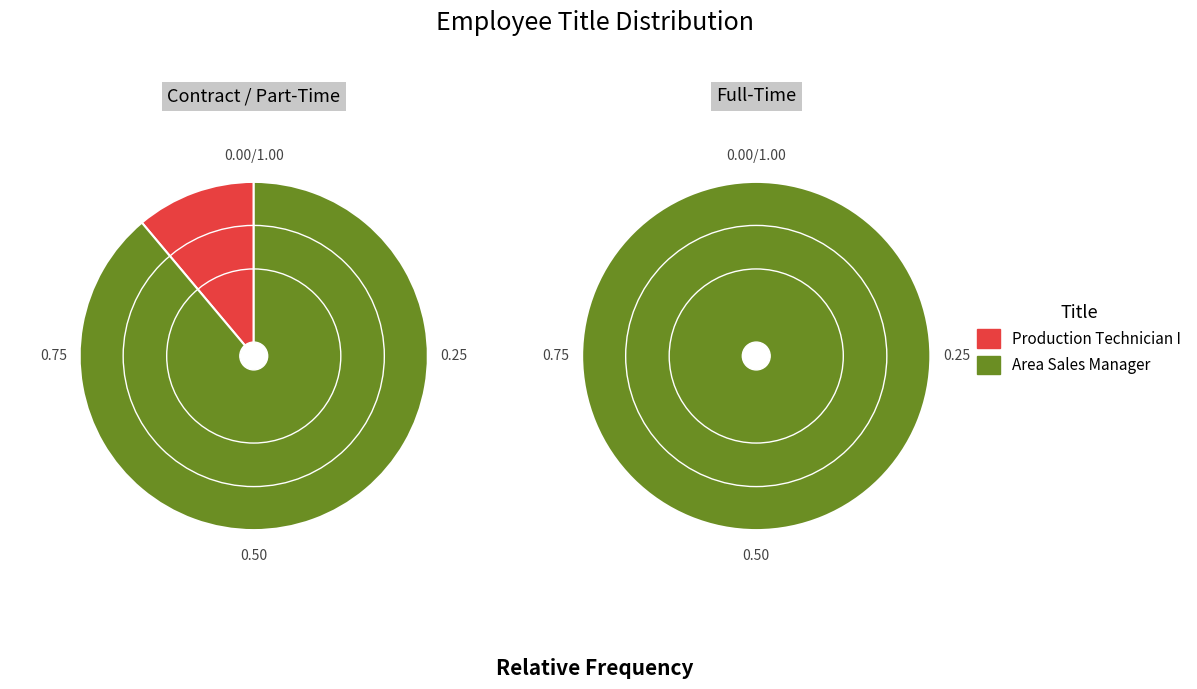

What percentage do Area Sales Manager and Production Technician I together represent?

100.0%